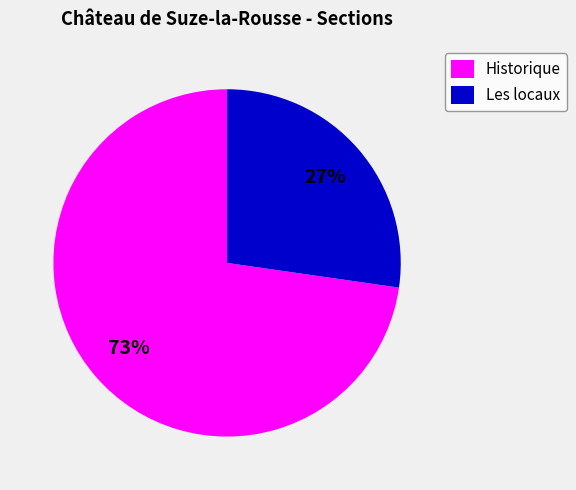

What is the majority slice?

Historique